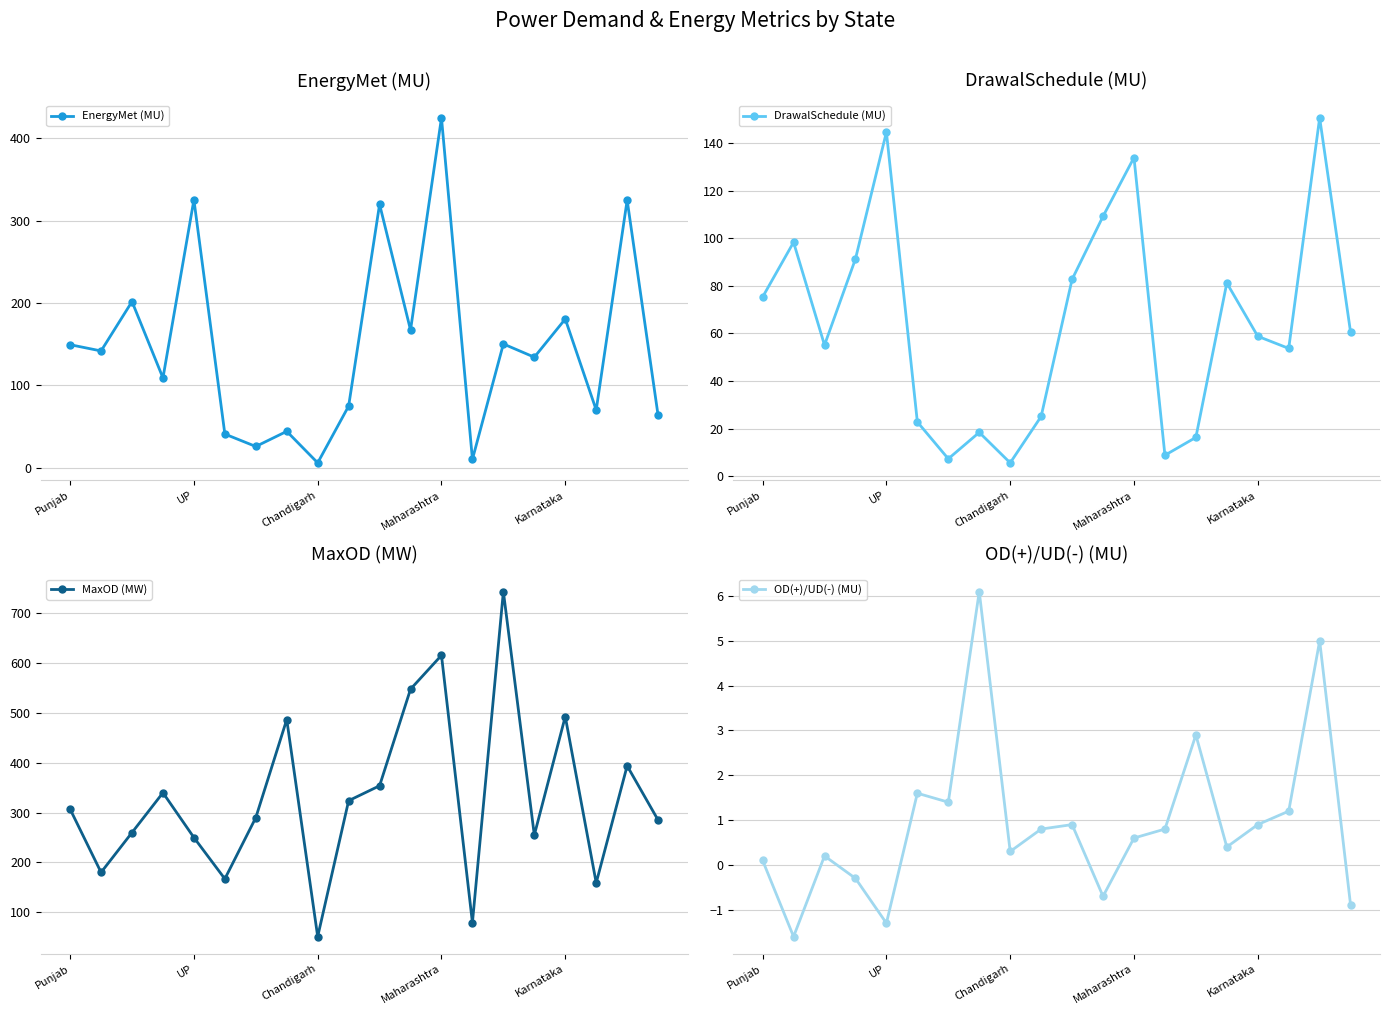

In EnergyMet (MU), how many points are higher than both neighbors (excluding endpoints)?

8